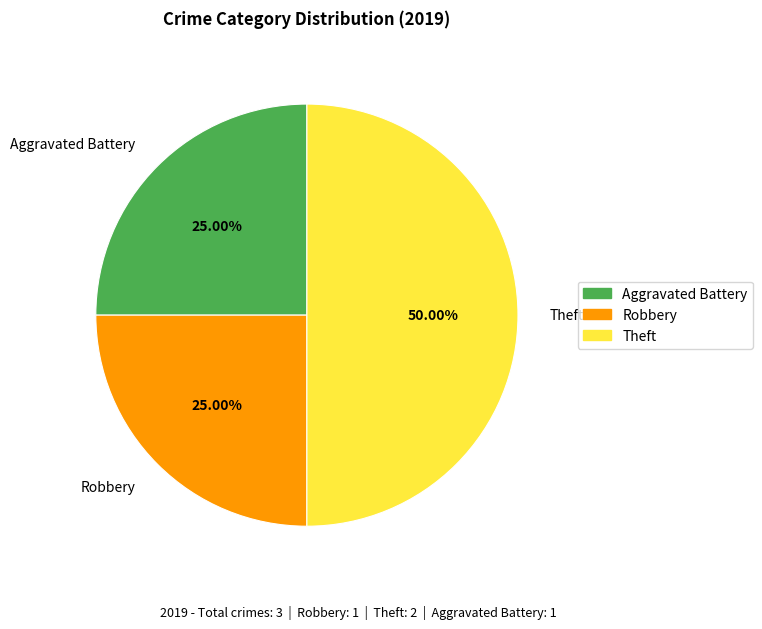

To the nearest percent, what is the combined percentage of Theft and Aggravated Battery?

75%